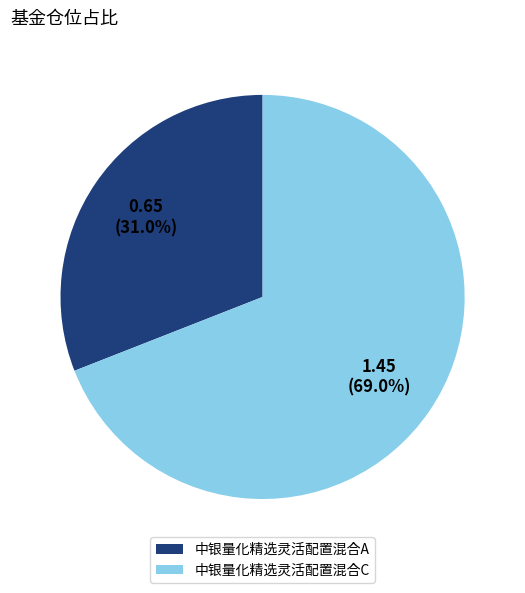

What is the total percentage of 中银量化精选灵活配置混合C and 中银量化精选灵活配置混合A?

100.0%